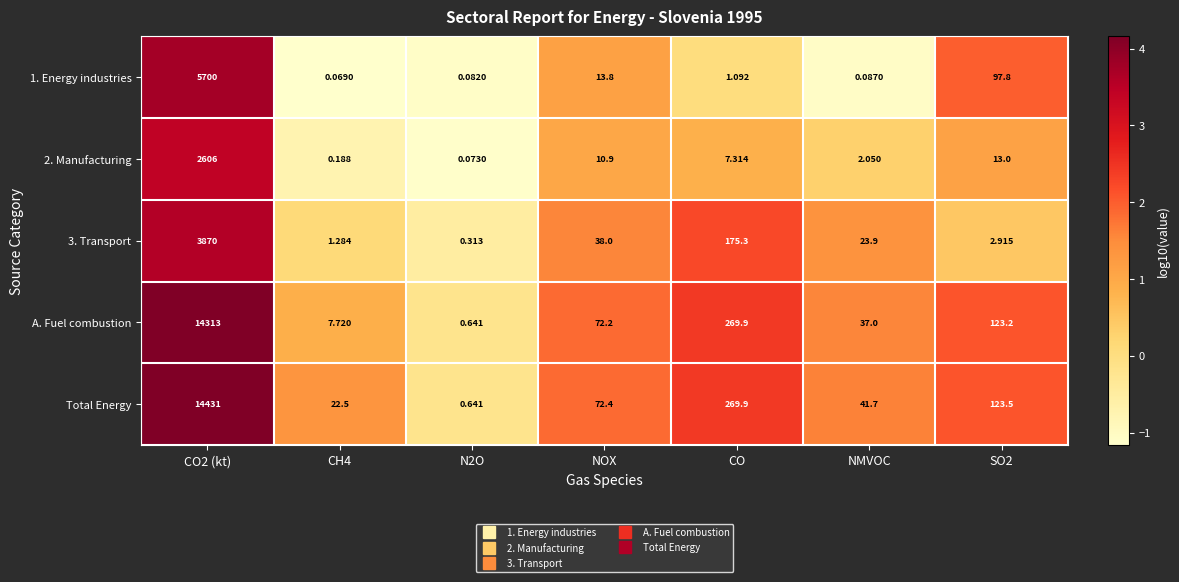

Where is Total Energy nearest to the value 7215?

CO